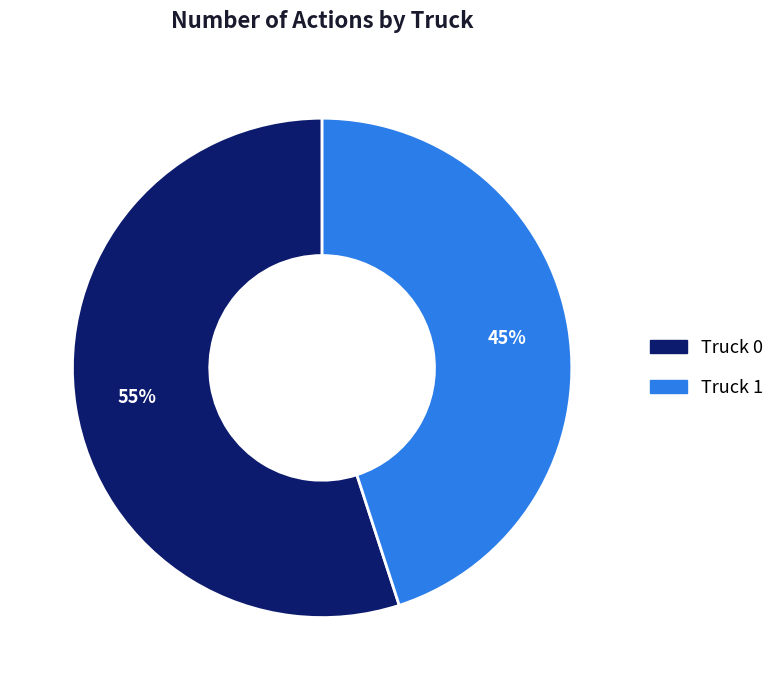

Which category has the biggest portion of the pie?

Truck 0